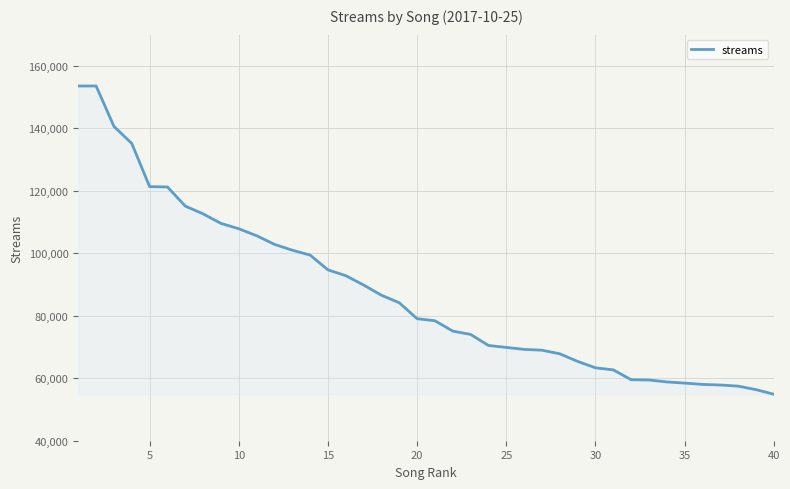

What is the difference between the maximum and minimum values?

98682